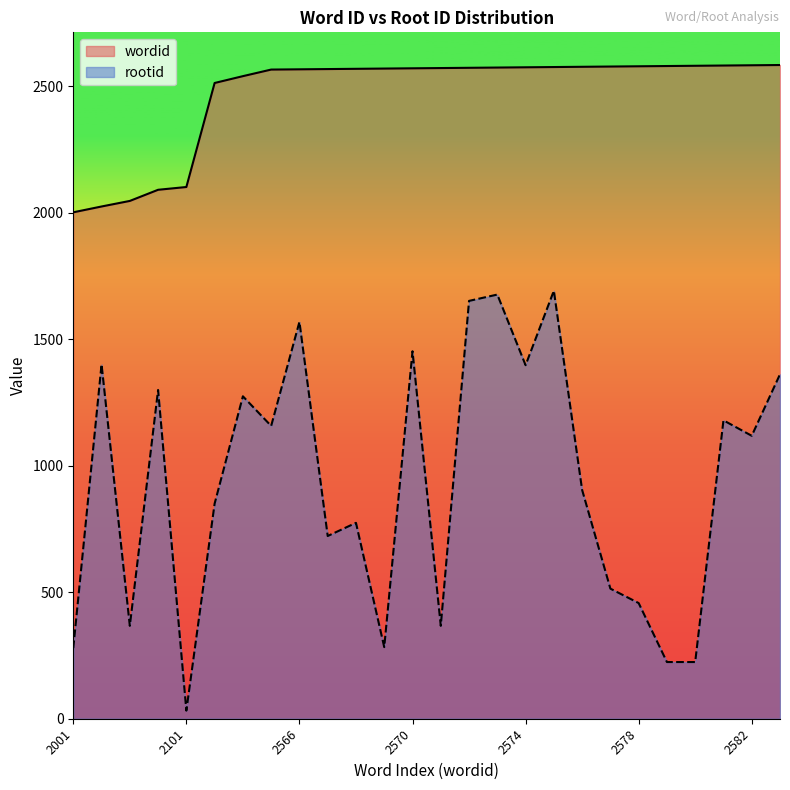

List the series in order of their overall mean, lowest first.

rootid, wordid